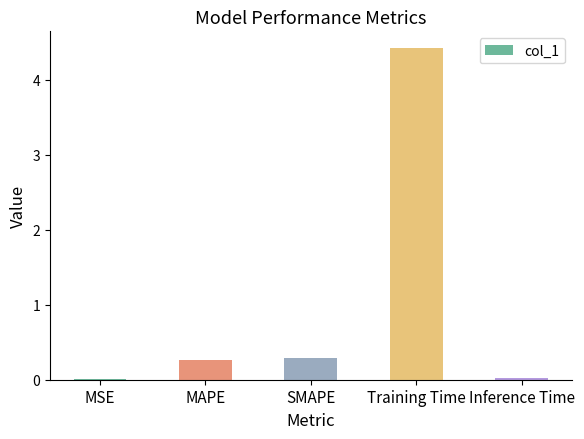

Is it true that the value at Inference Time is 0.0?

True